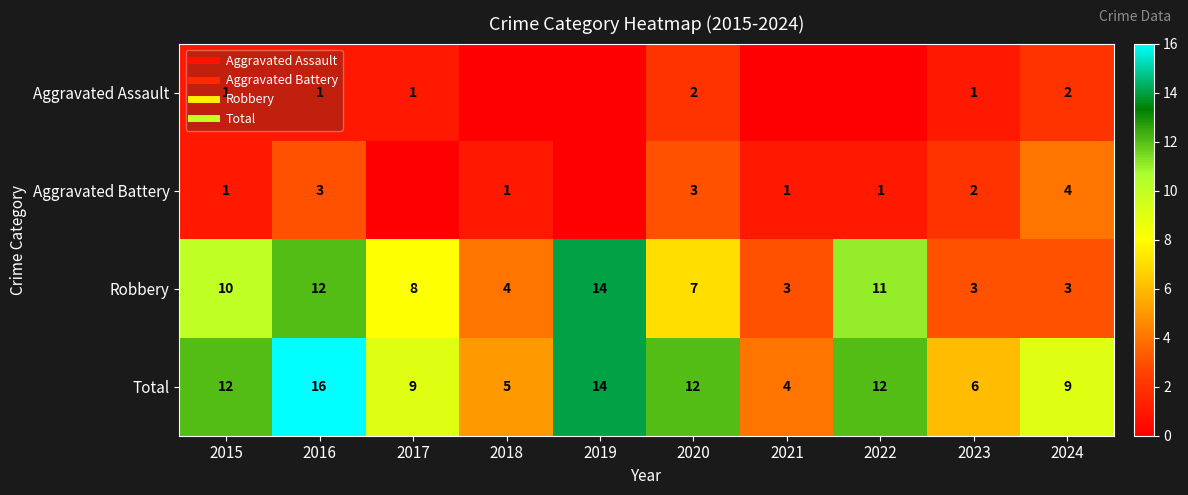

What is the difference between the maximum and second lowest values in the Aggravated Battery series?

4